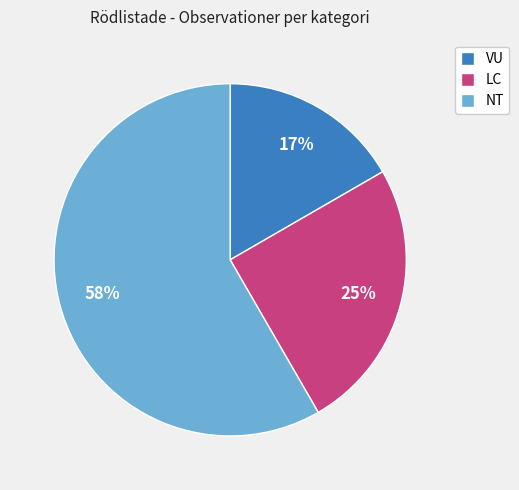

Is the sum of VU and LC greater than half?

No